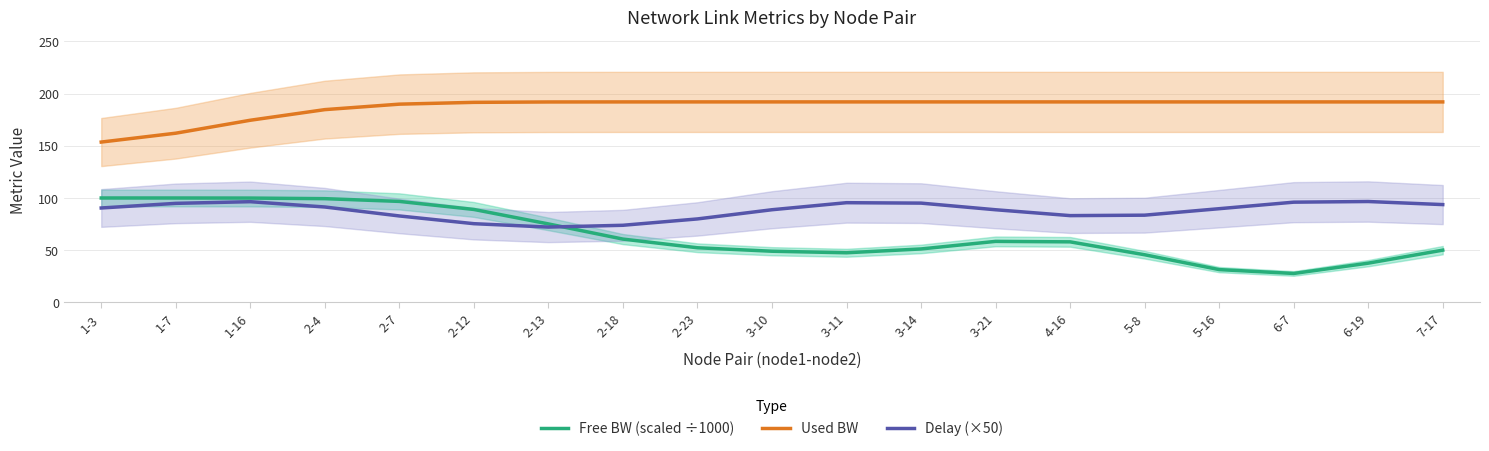

What is the sum of all Free BW (scaled ÷1000) values?

1229.6